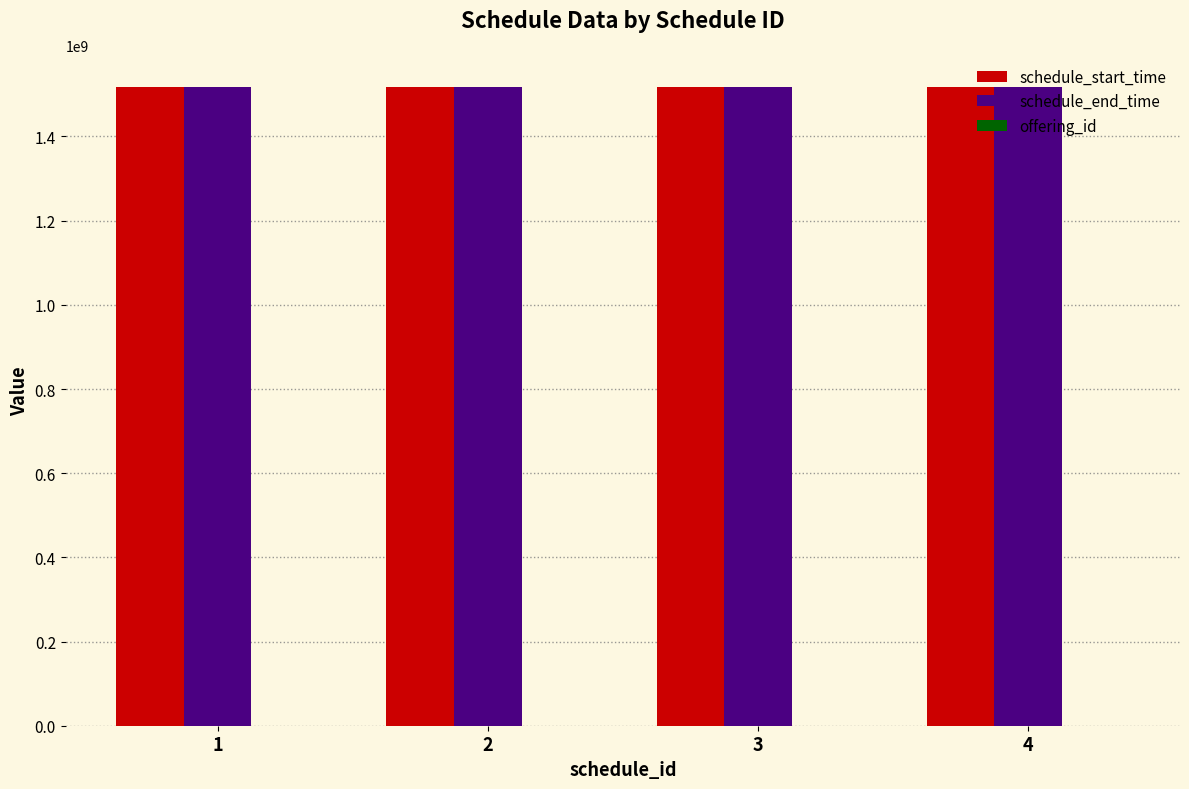

What is the sum of all schedule_end_time values?

6072454200